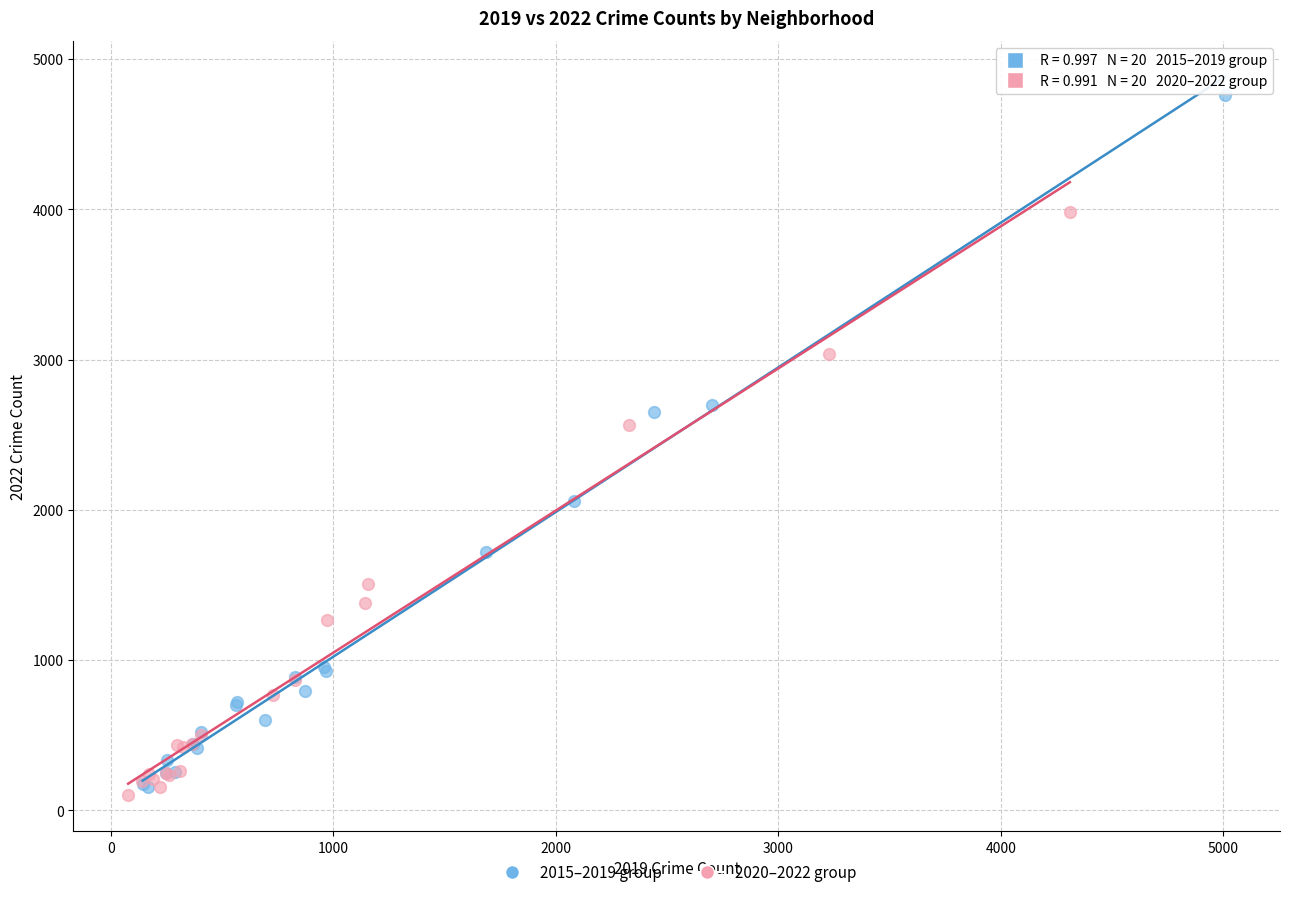

Which series reaches the maximum Y coordinate?

2015–2019 group